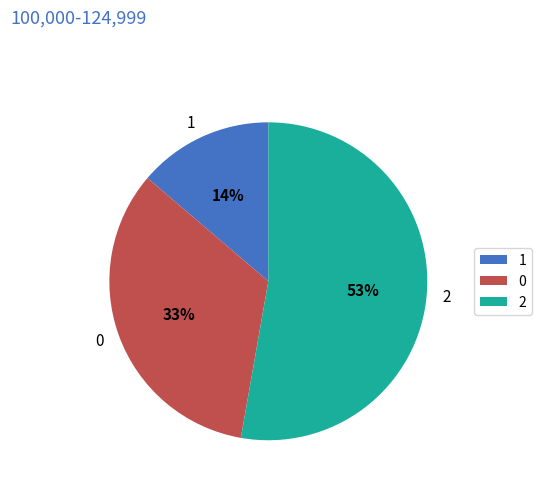

How many slices are in this pie chart?

3